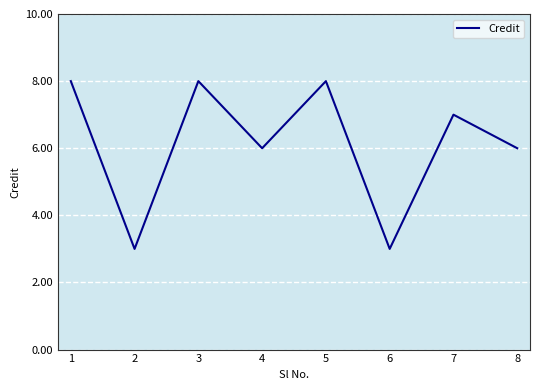

Count the number of data series in this chart.

1